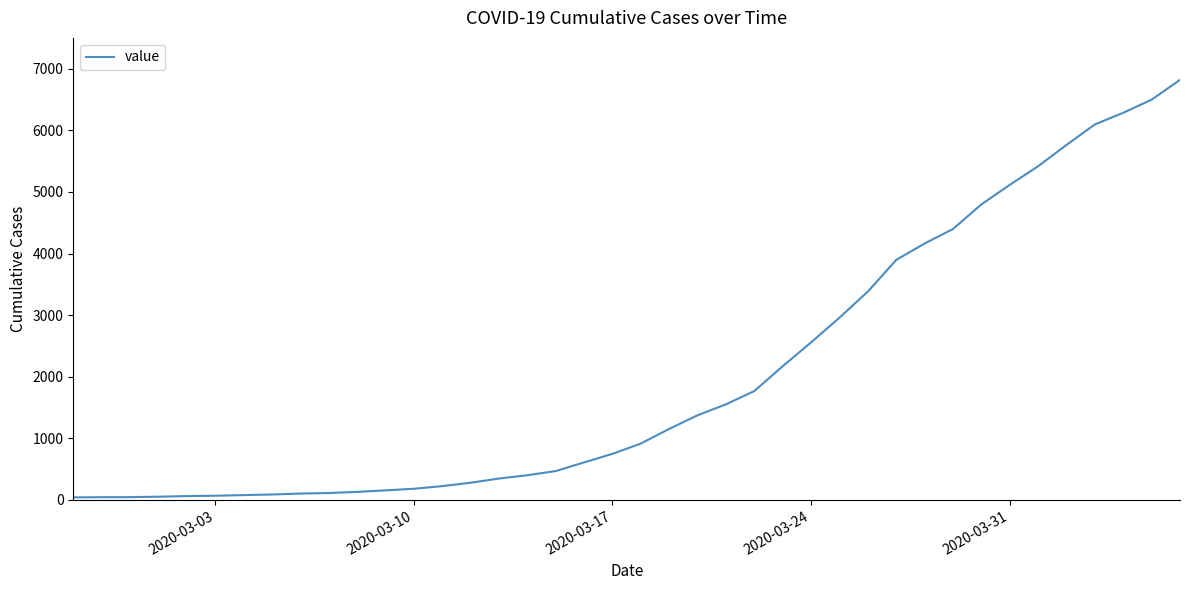

What is the sum of all values?

81324